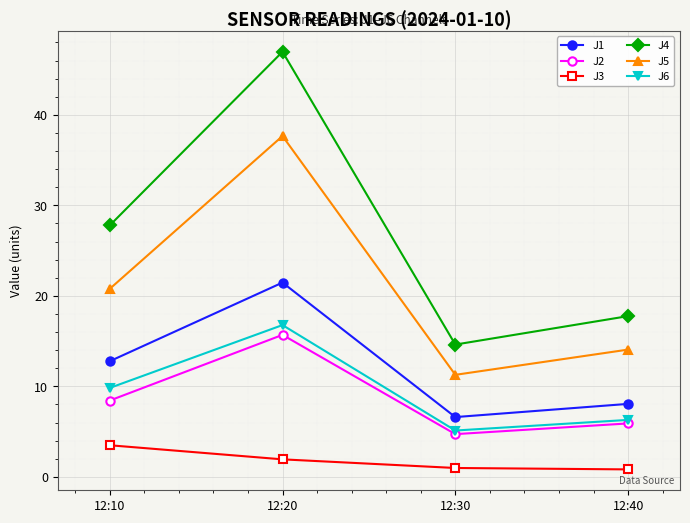

Does the chart display data point markers on the line(s)?

Yes